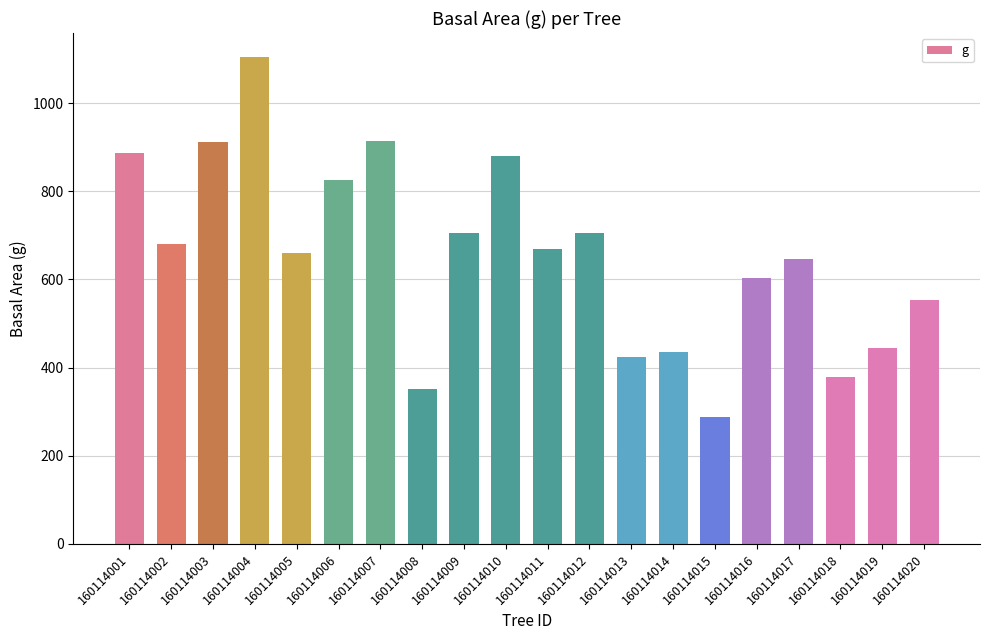

What is the difference between the second highest and second lowest values?

563.5